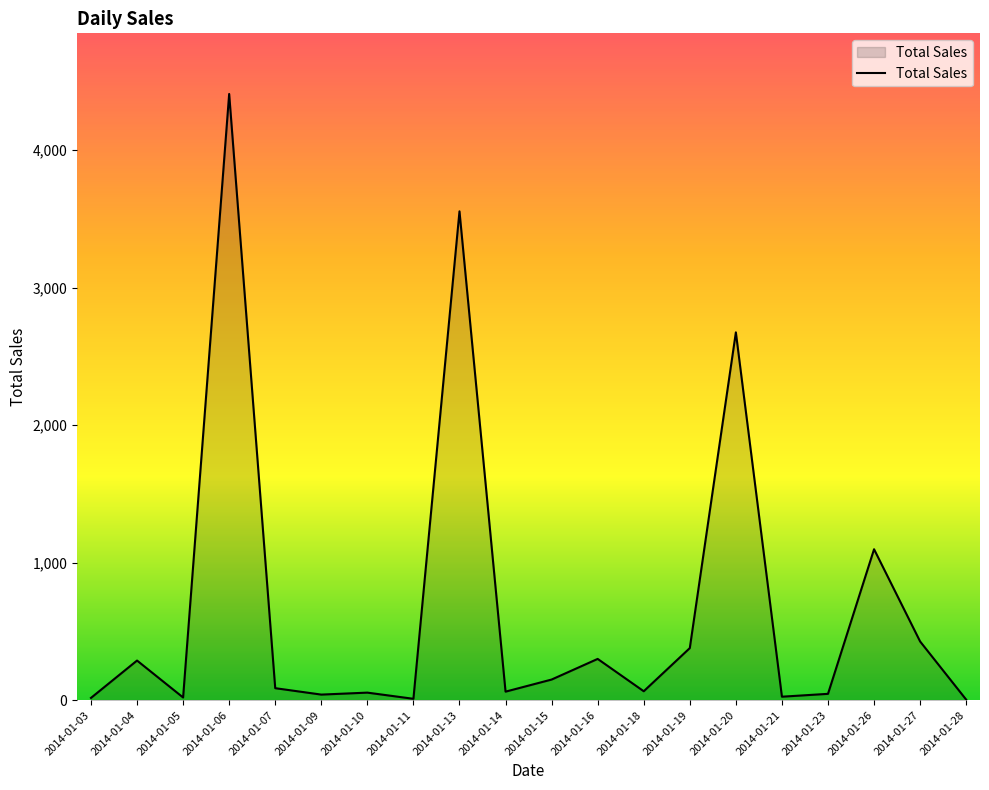

What is the sum of the values at 2014-01-05 and 2014-01-21?

44.8